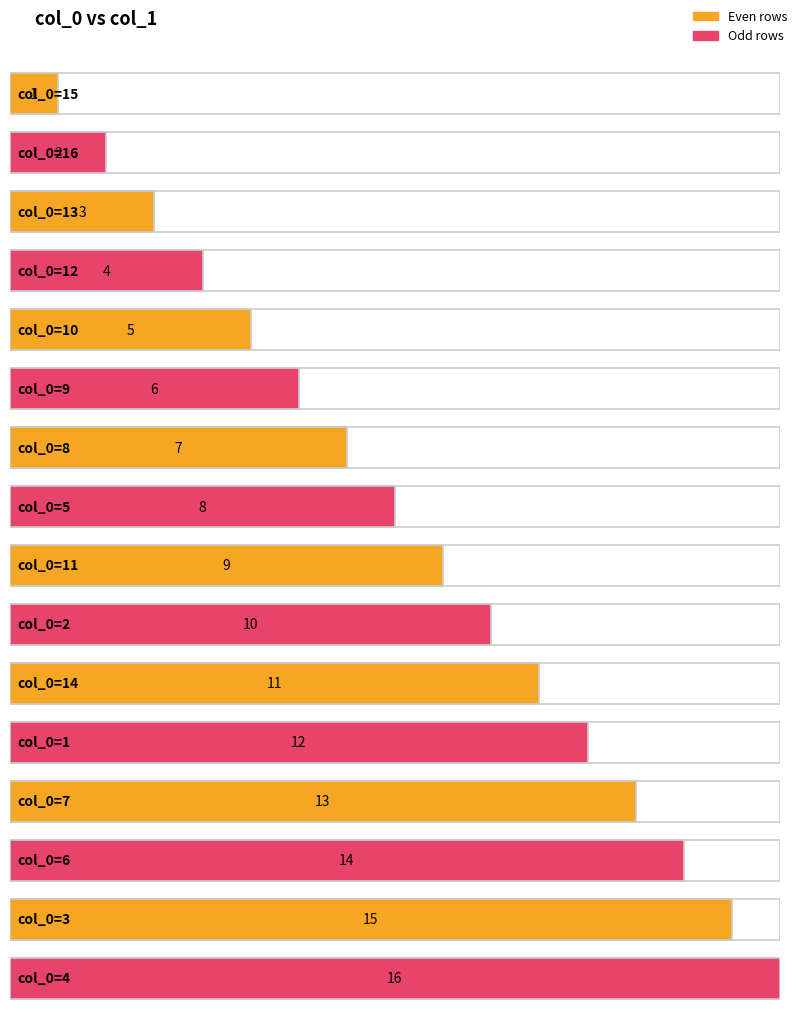

How many bars are there in total?

16